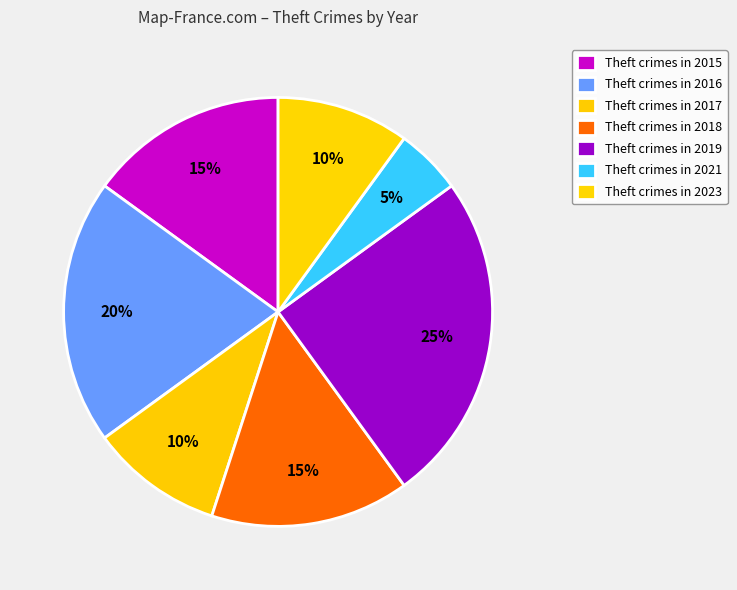

How many segments does this pie chart have?

7